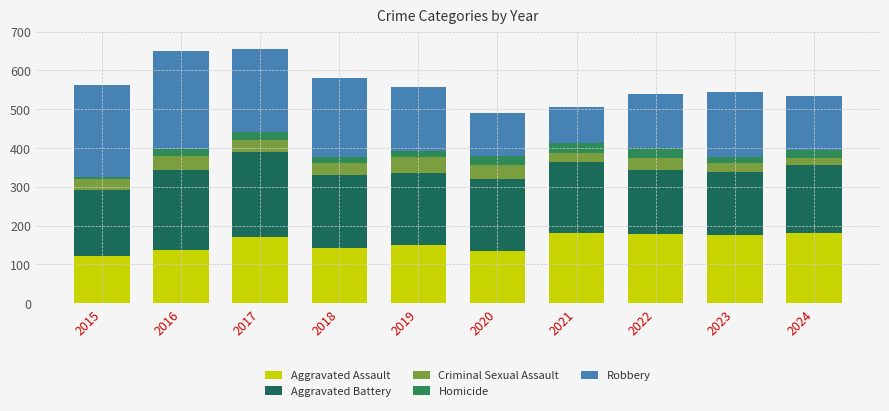

Are the bars horizontal?

No